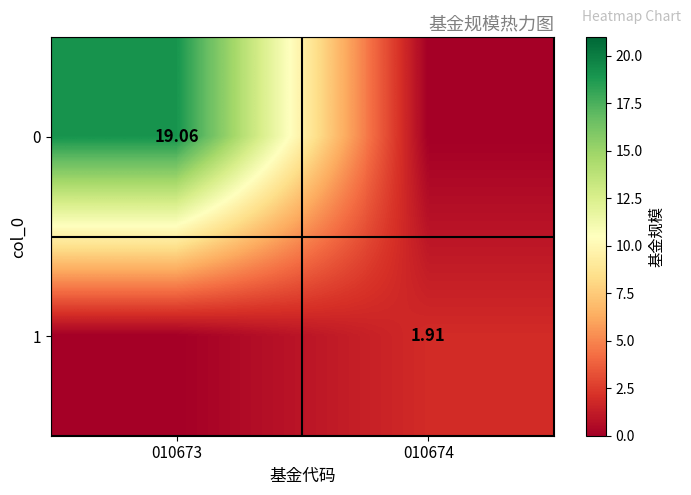

Is the value of 1 at 010674 greater than the value of 0 at 010673?

No